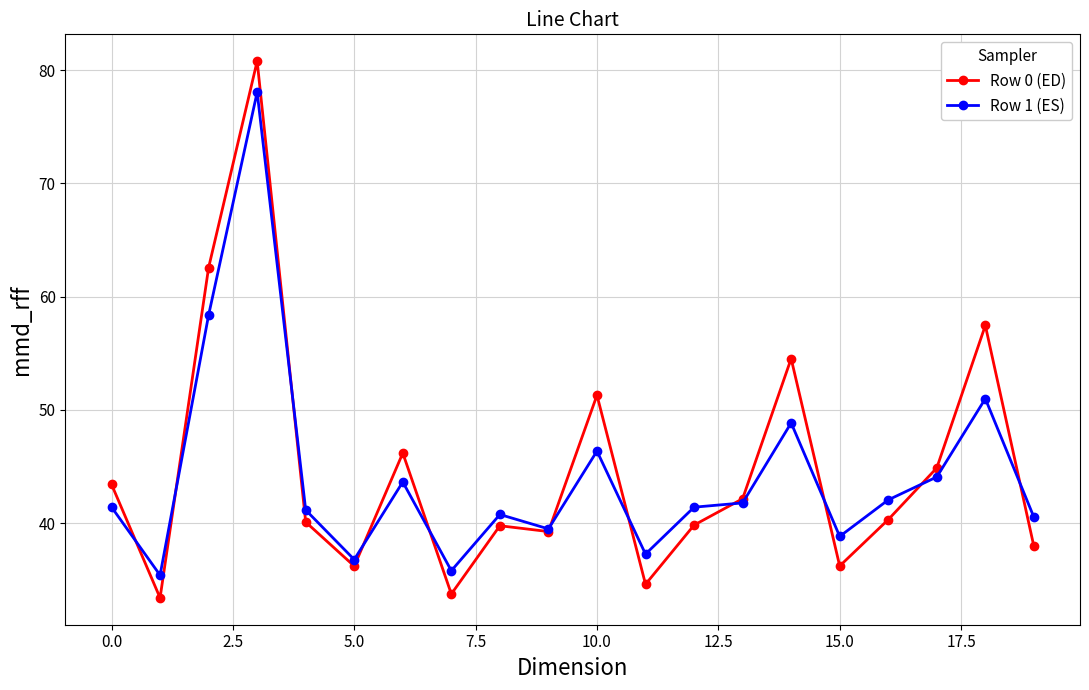

List the series in order of their peak value, lowest first.

Row 1 (ES), Row 0 (ED)